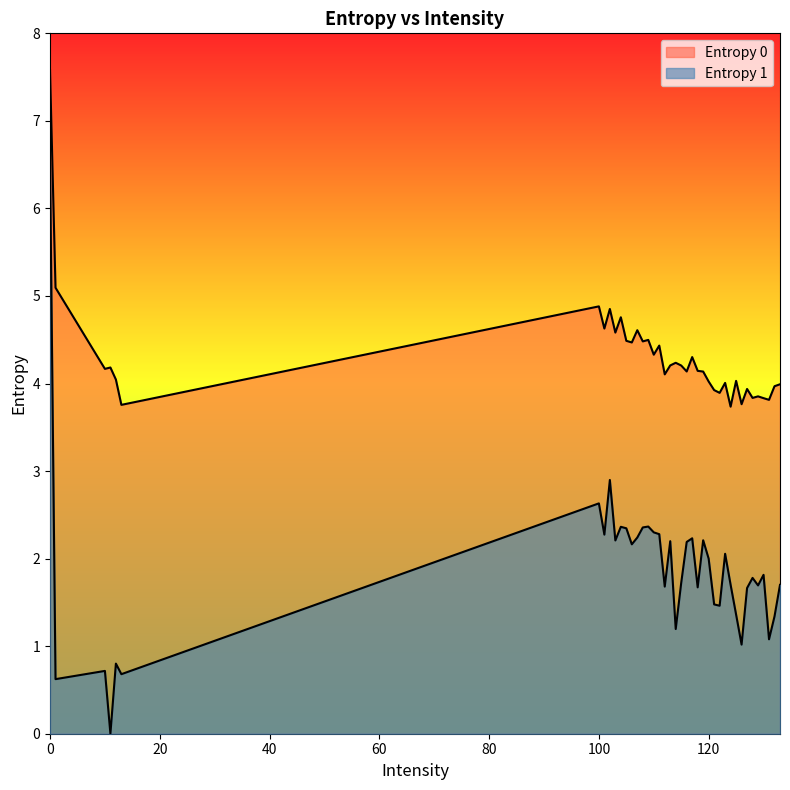

Where is the first local minimum for Entropy 1?

1